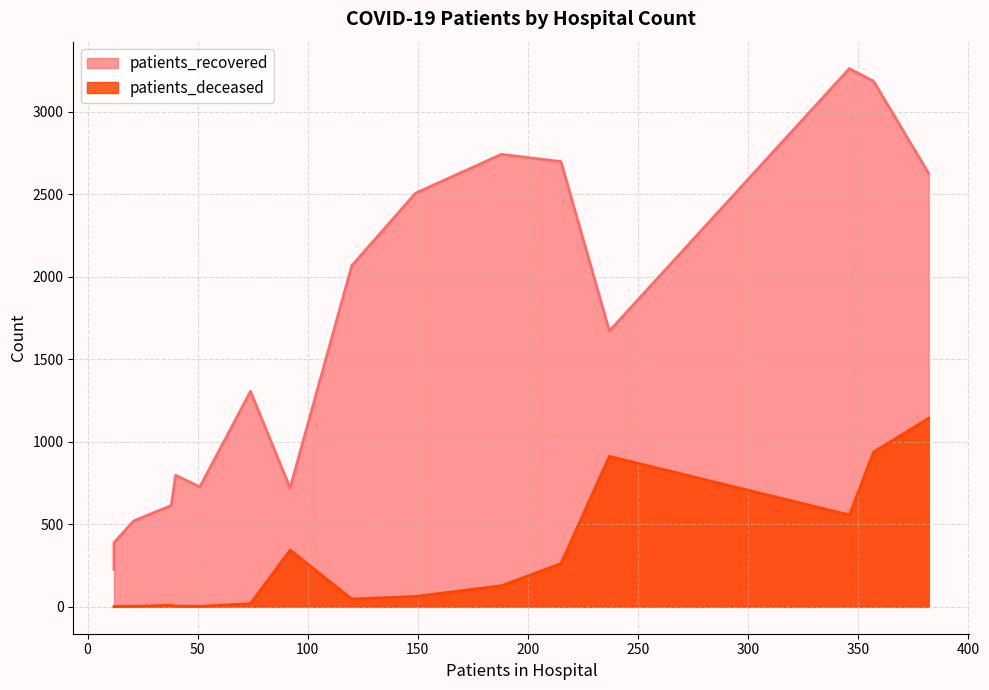

In patients_deceased, how many points are lower than both neighbors (excluding endpoints)?

2